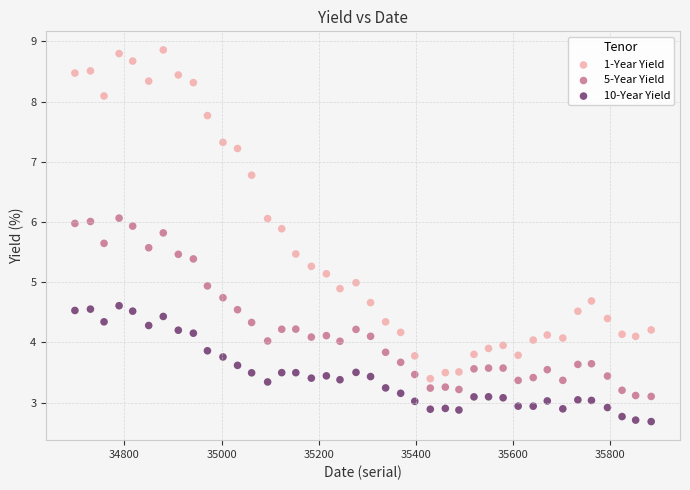

Which series has the widest spread of Y values?

1-Year Yield